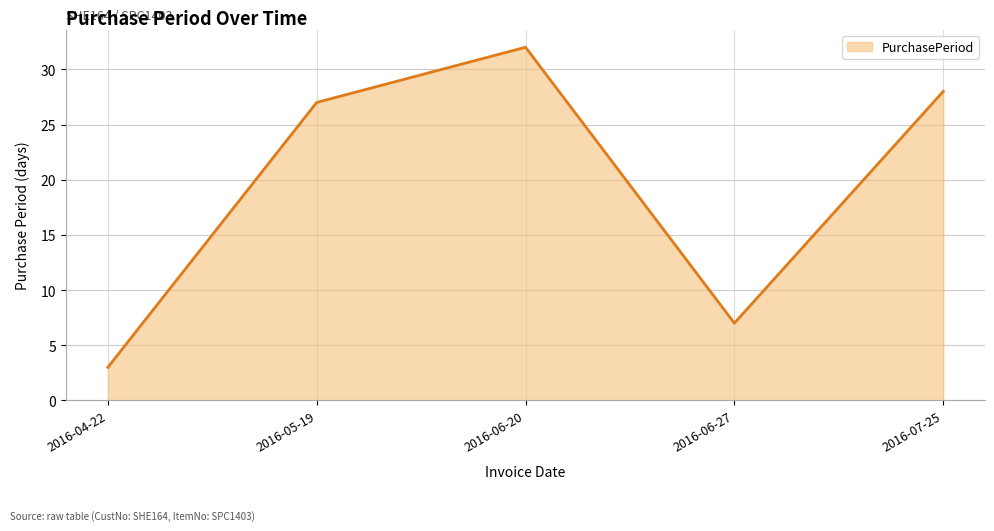

What is the sum of all values?

97